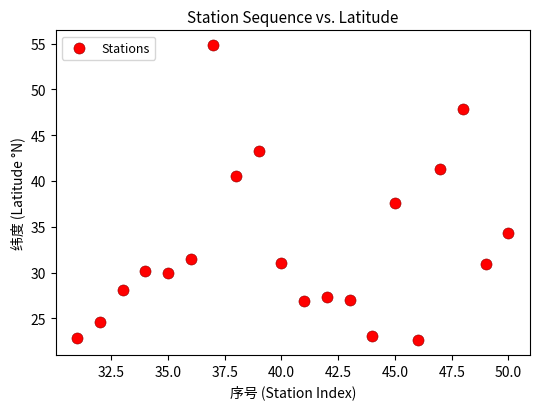

What Y value in the scatter plot is closest to 38?

37.6